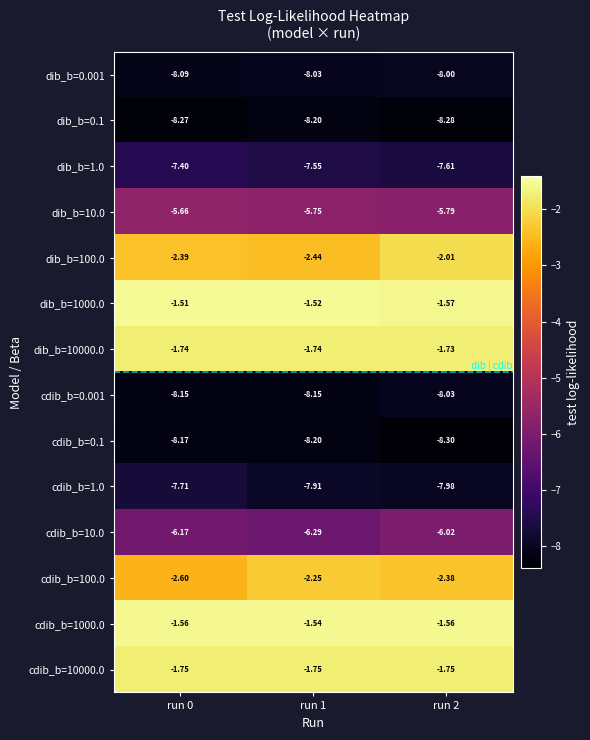

Is the value of cdib_b=0.1 at run 1 greater than the value of dib_b=10000.0 at run 2?

No